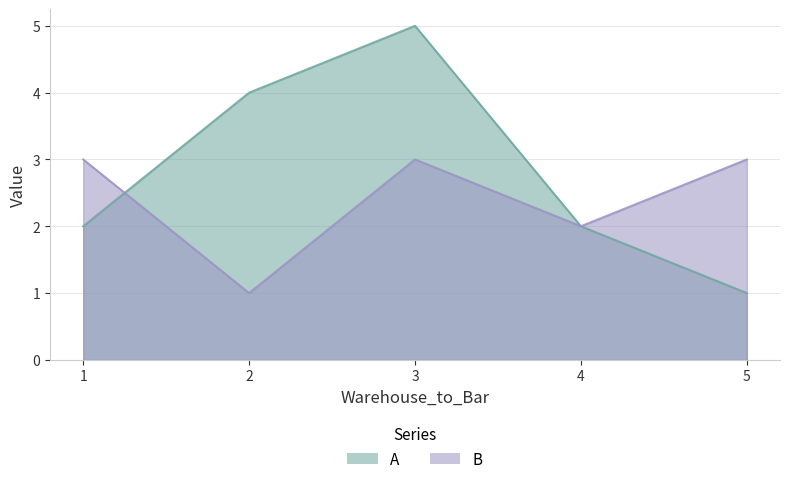

How many data points in A are less than 2?

1